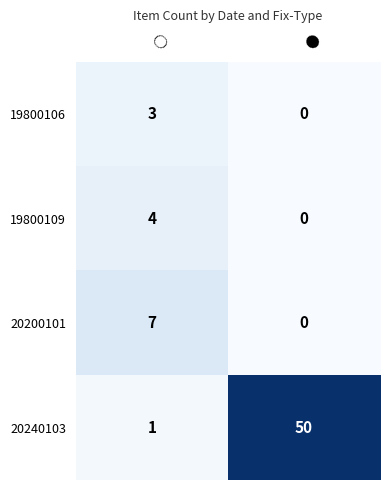

The value of 19800106 at ● is 0. True or false?

True